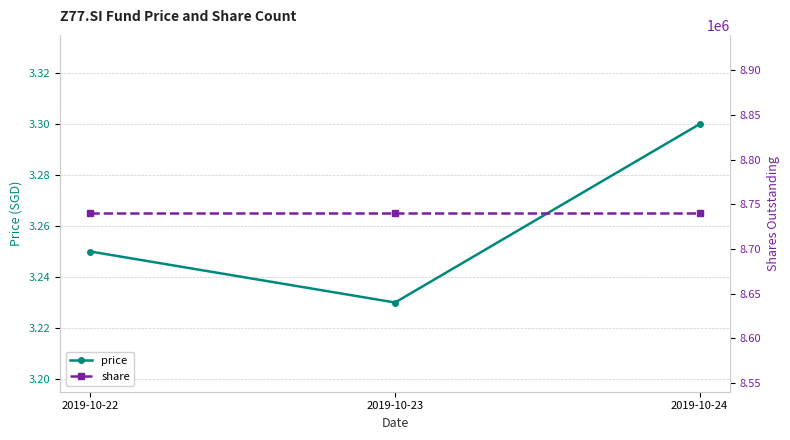

What is the total value across all series at 2019-10-24?

8739901.3